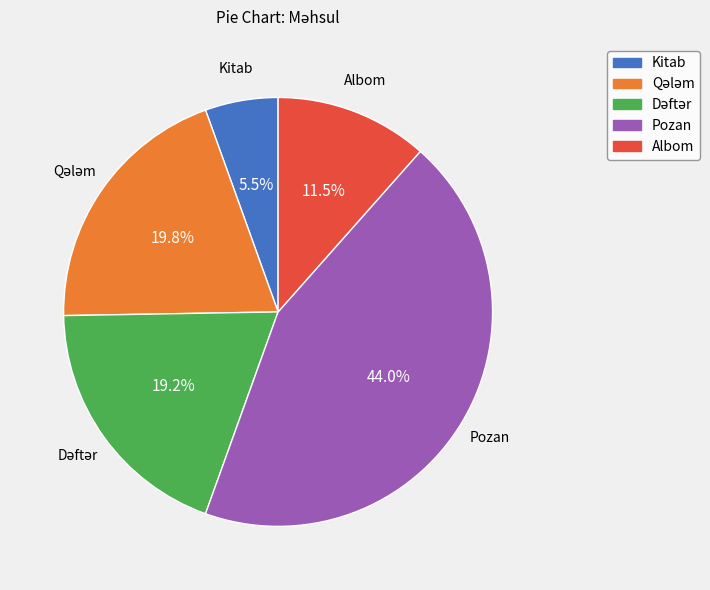

How much of the chart is everything except Albom?

88.5%